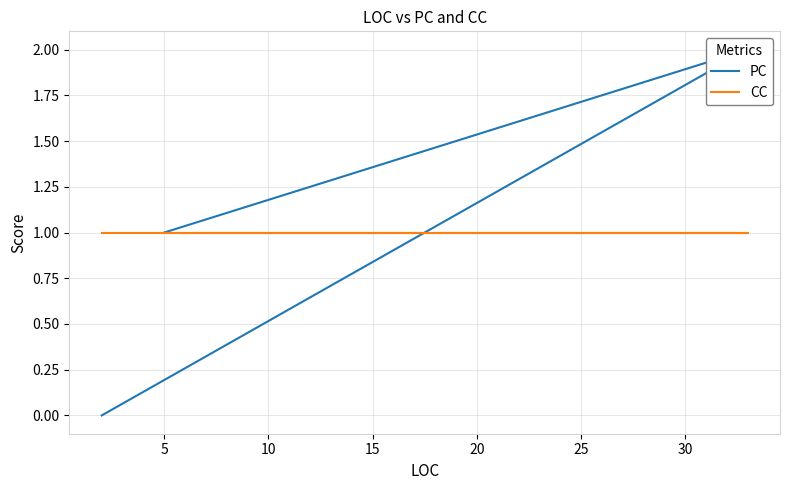

How many PC values are between 0 and 2?

3